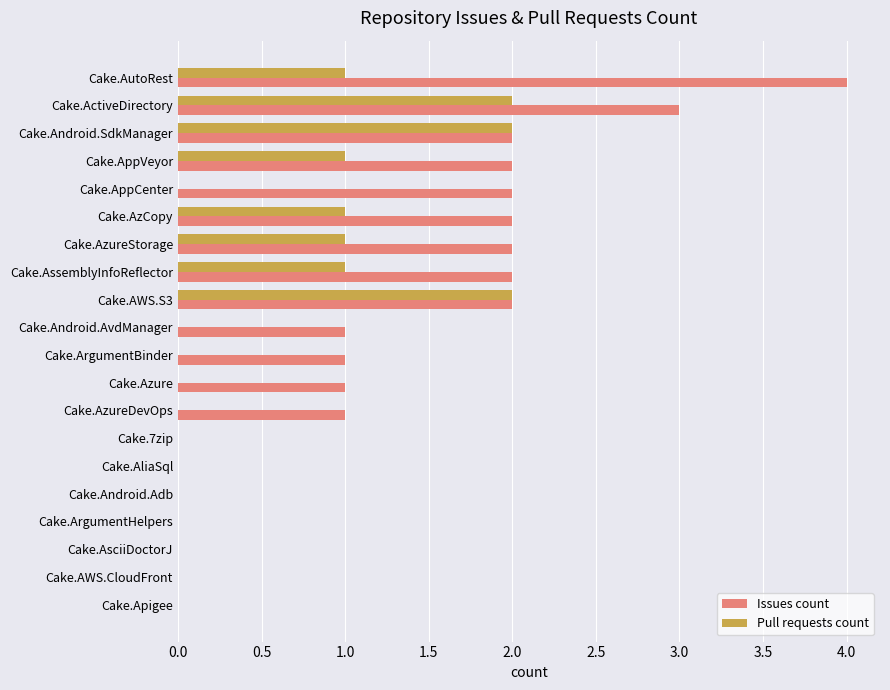

What is the sum of the Issues count values at Cake.AzureDevOps and Cake.AzureStorage?

3